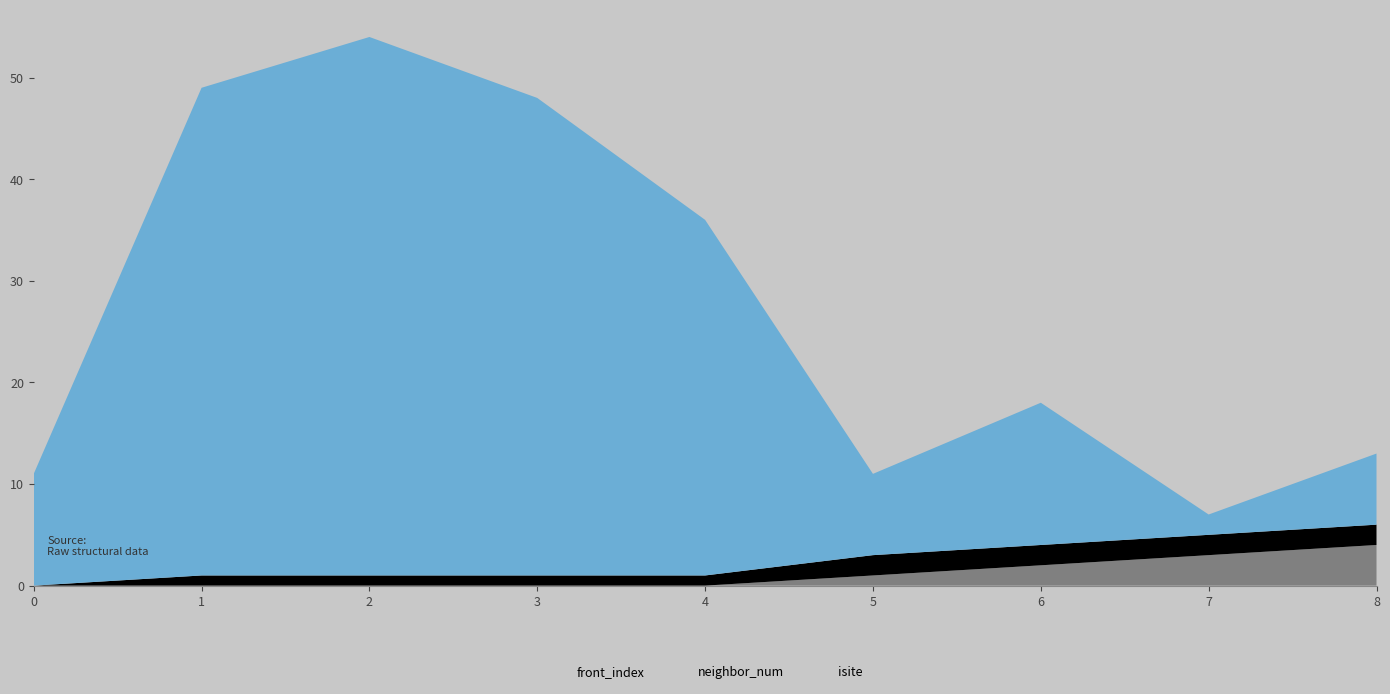

What is the value of the front_index point at the 8th from the left?

3